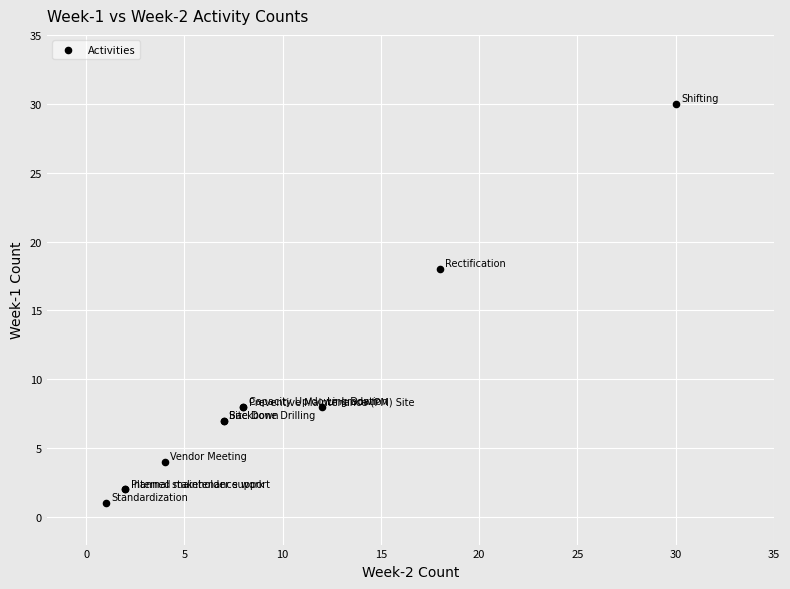

What Y value in the scatter plot is closest to 15?

18